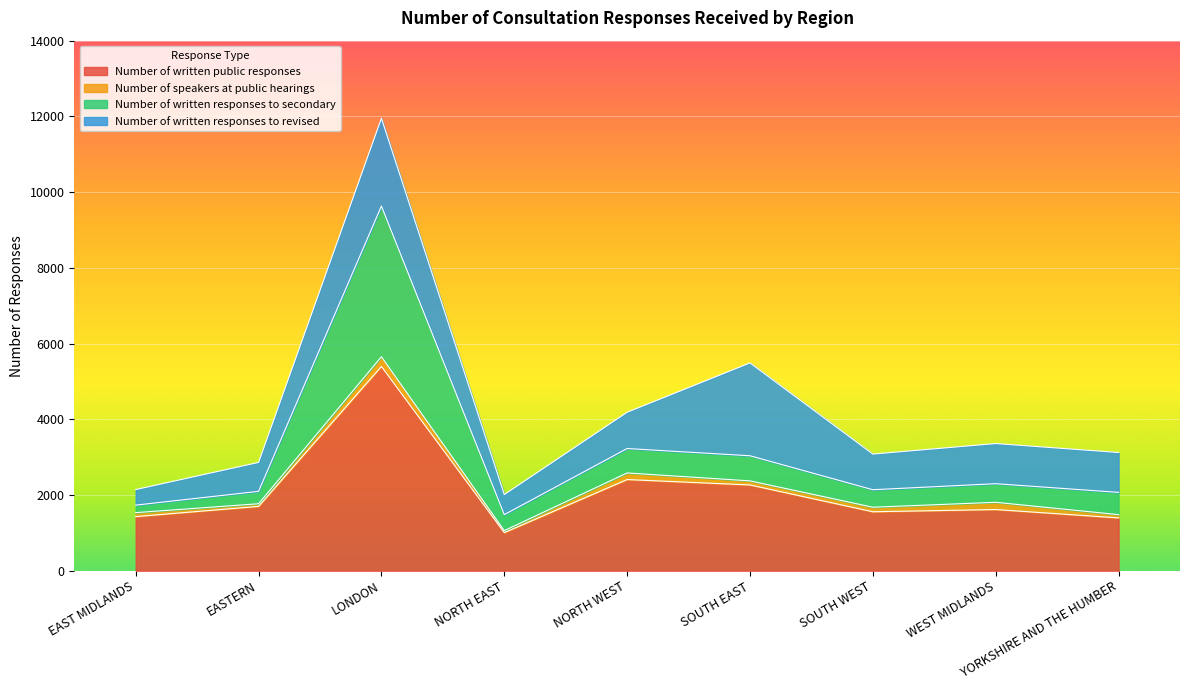

Where is Number of written public responses nearest to the value 3200?

NORTH WEST